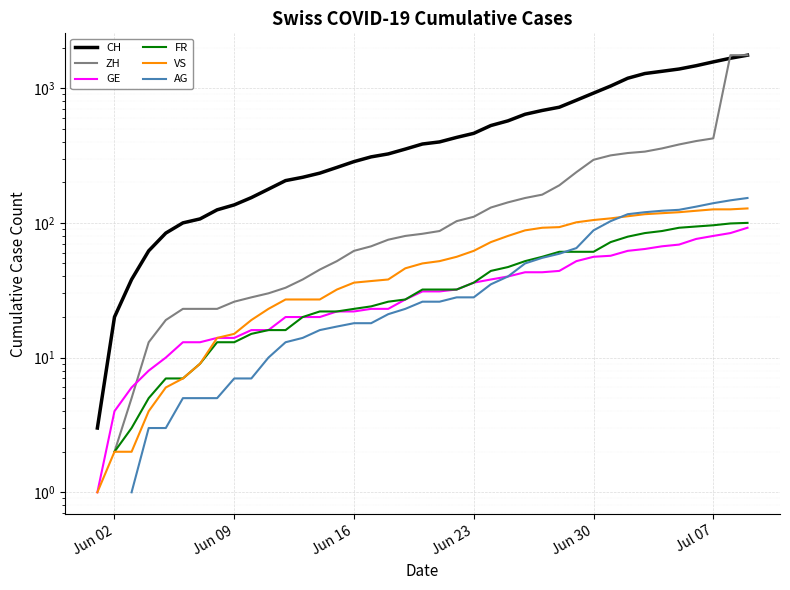

Is the value of GE at 30 greater than the value of CH at 38?

No